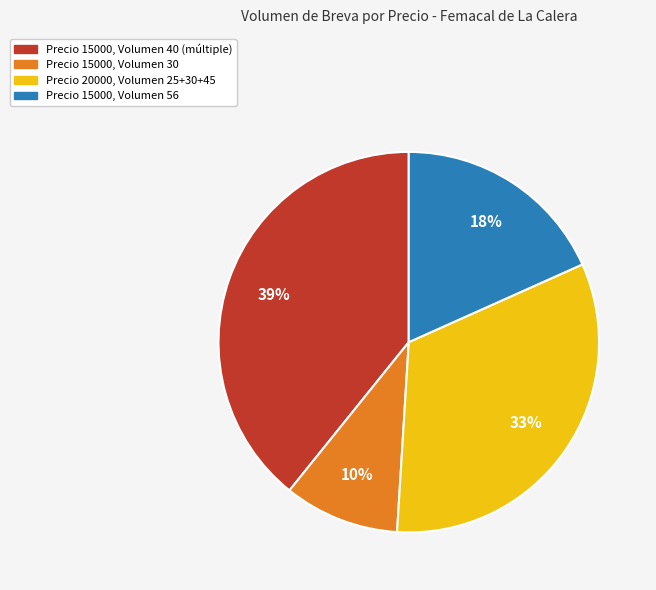

To the nearest percent, what is the average slice percentage?

25%